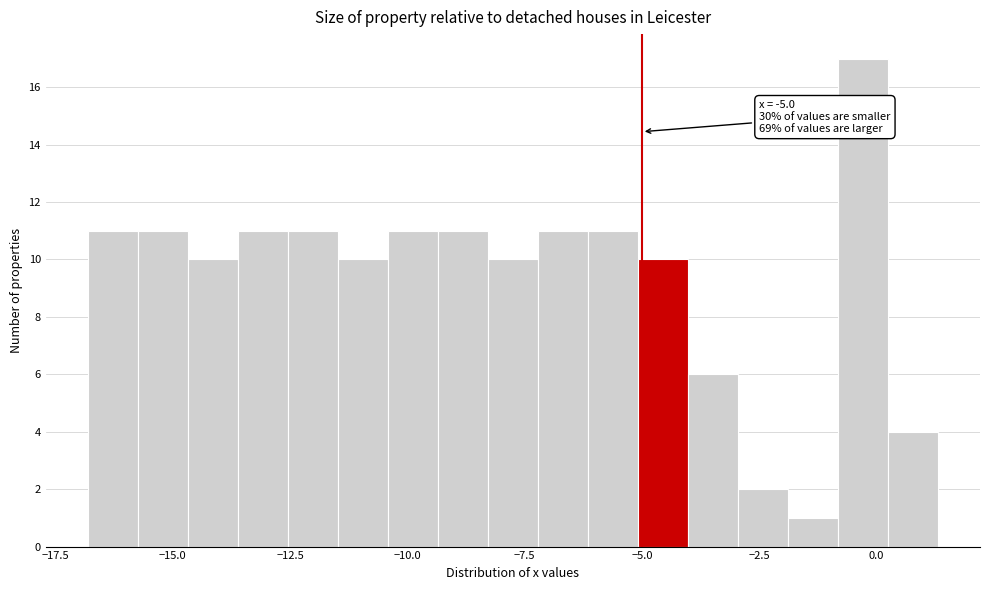

Read against the x-axis, roughly where is the centre of the tallest bar?

-0.5